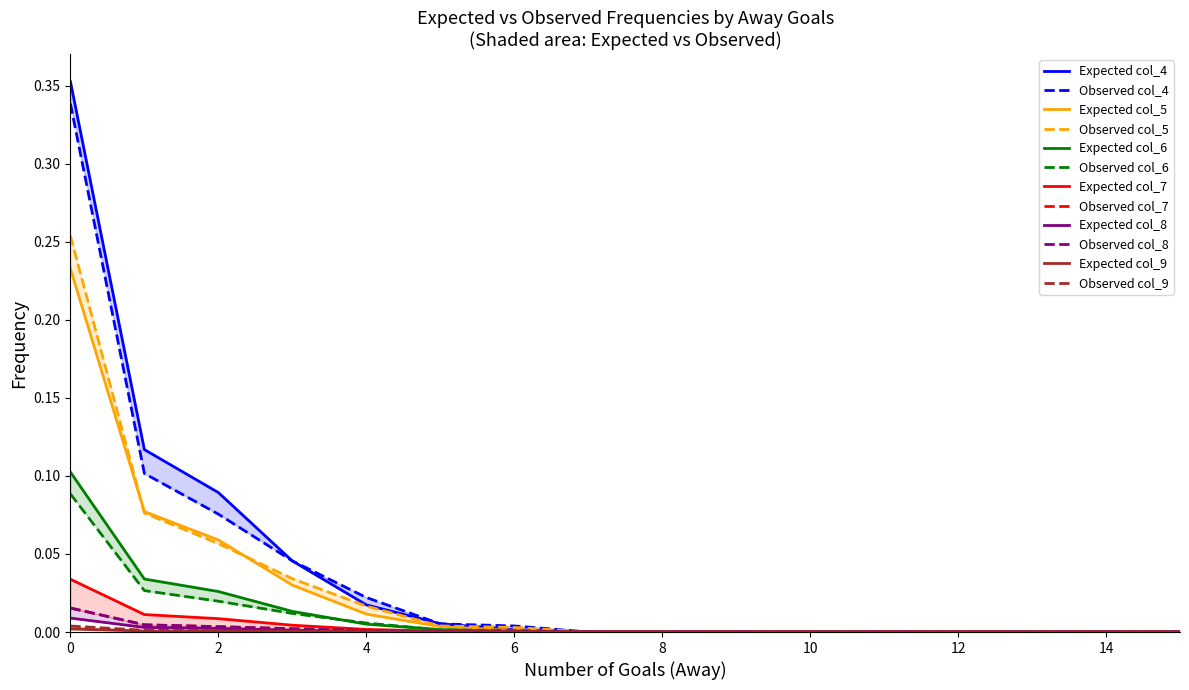

Reading left to right, what are all the values shown in this chart?

col_4: 0.1	0.0	0.0	0.0	0.0	0.0	0.0	0.0	0.0	0.0	0.0	0.0	0.0	0.0	0.0	0.0
col_5: 0.4	0.1	0.1	0.0	0.0	0.0	0.0	0.0	0.0	0.0	0.0	0.0	0.0	0.0	0.0	0.0
col_6: 0.0	0.0	0.0	0.0	0.0	0.0	0.0	0.0	0.0	0.0	0.0	0.0	0.0	0.0	0.0	0.0
col_7: 0.0	0.0	0.0	0.0	0.0	0.0	0.0	0.0	0.0	0.0	0.0	0.0	0.0	0.0	0.0	0.0
col_8: 0.2	0.1	0.1	0.0	0.0	0.0	0.0	0.0	0.0	0.0	0.0	0.0	0.0	0.0	0.0	0.0
col_9: 0.0	0.0	0.0	0.0	0.0	0.0	0.0	0.0	0.0	0.0	0.0	0.0	0.0	0.0	0.0	0.0